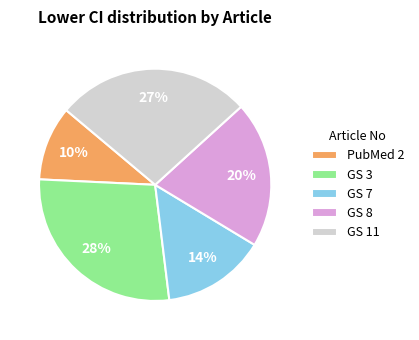

The PubMed 2 slice represents 10% of the pie. True or false?

True